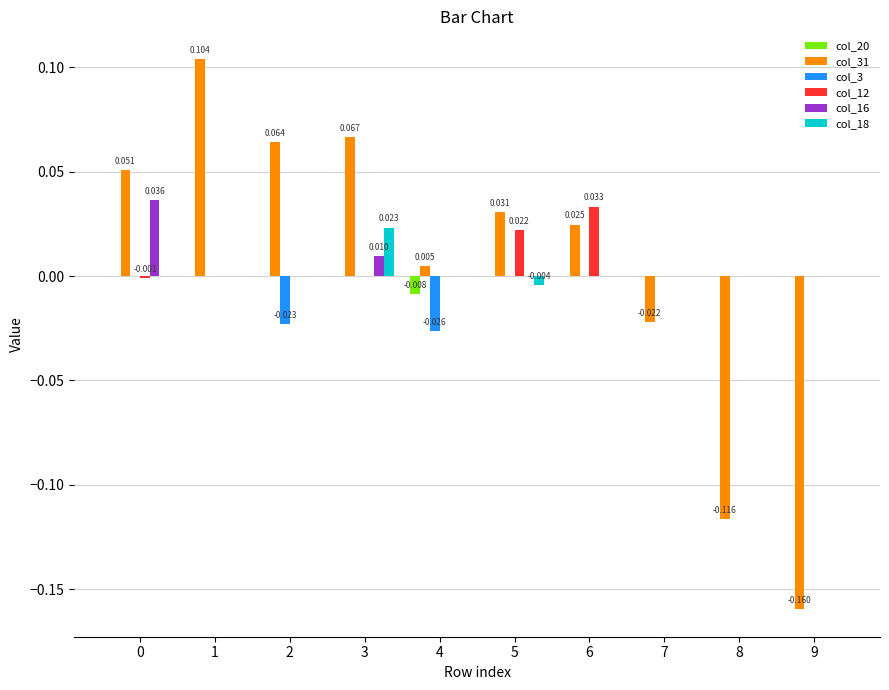

Count the number of data series in this chart.

6